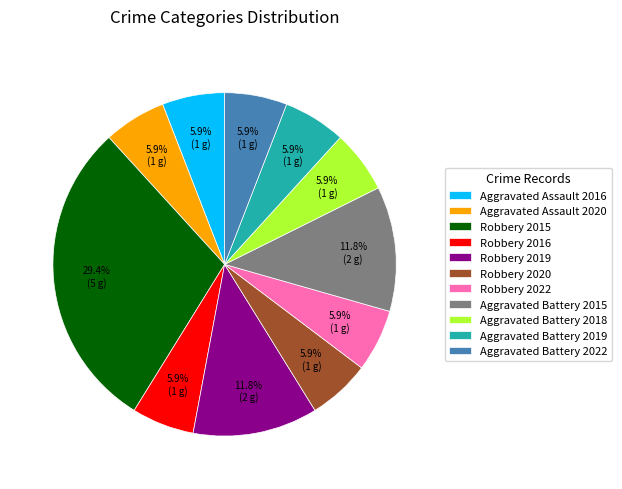

What percentage is NOT represented by Robbery 2022?

94.1%